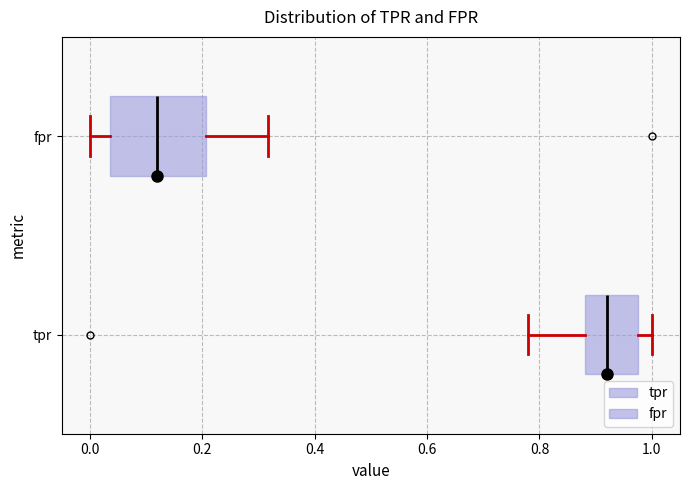

Which box's median line is the furthest to the right?

tpr